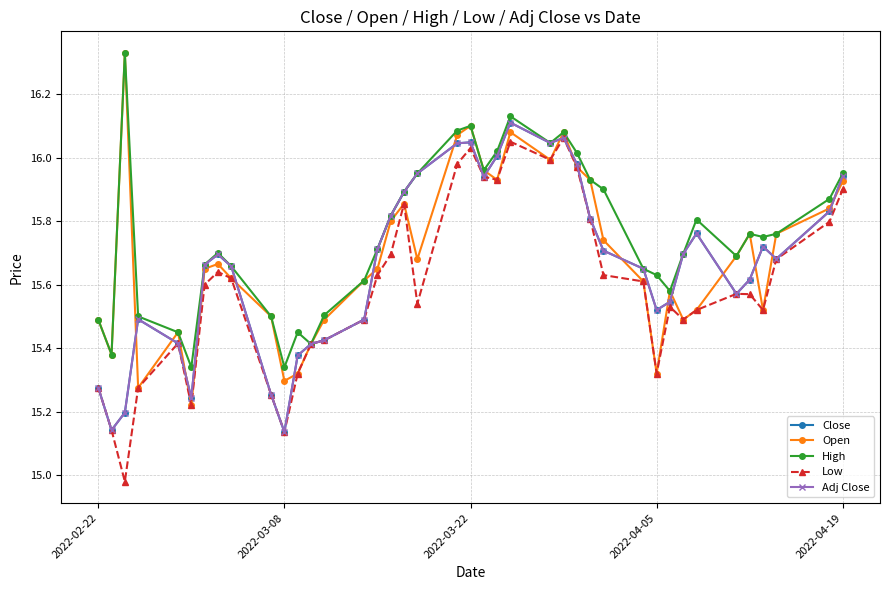

How many lines are shown in the chart?

5